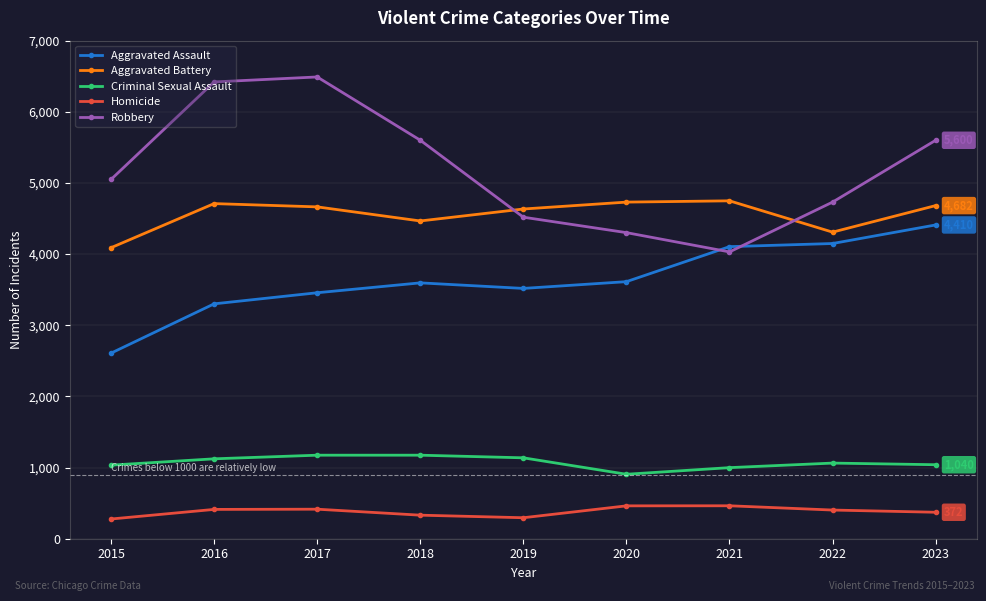

What is the maximum value for Robbery?

6490